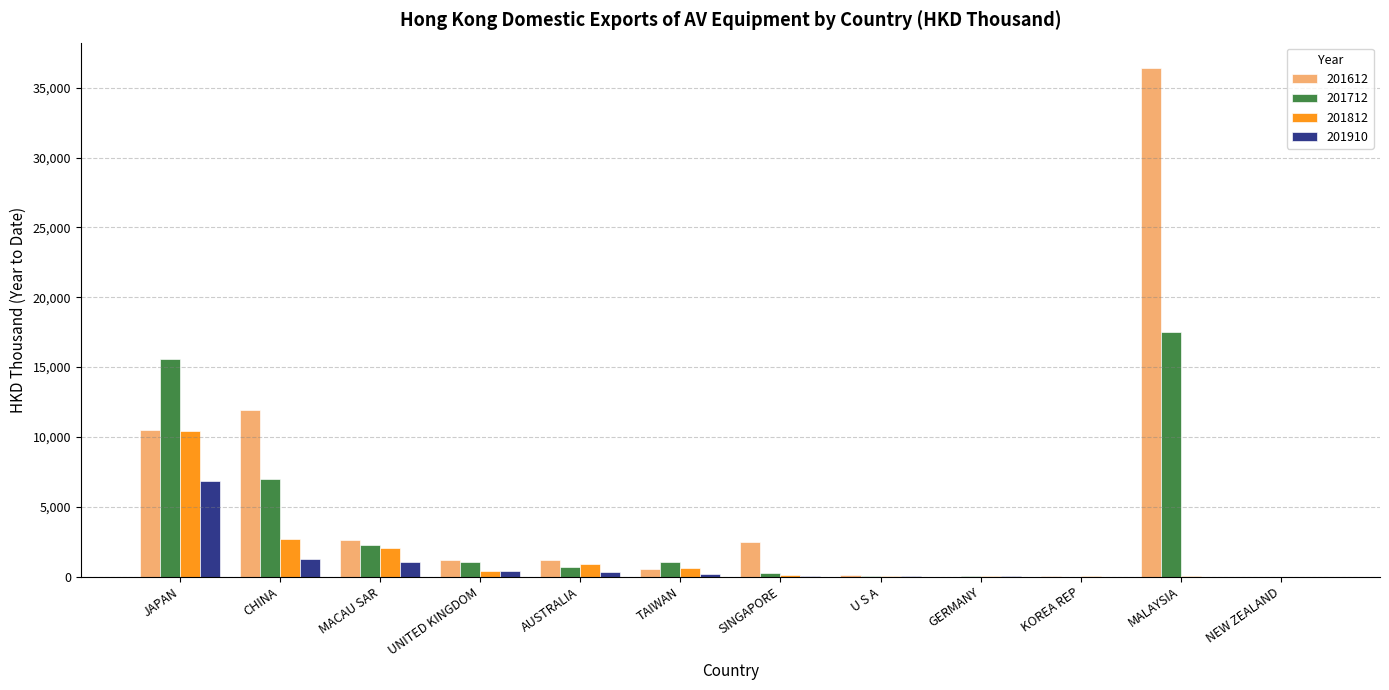

Where is 201712 nearest to the value 8765?

CHINA